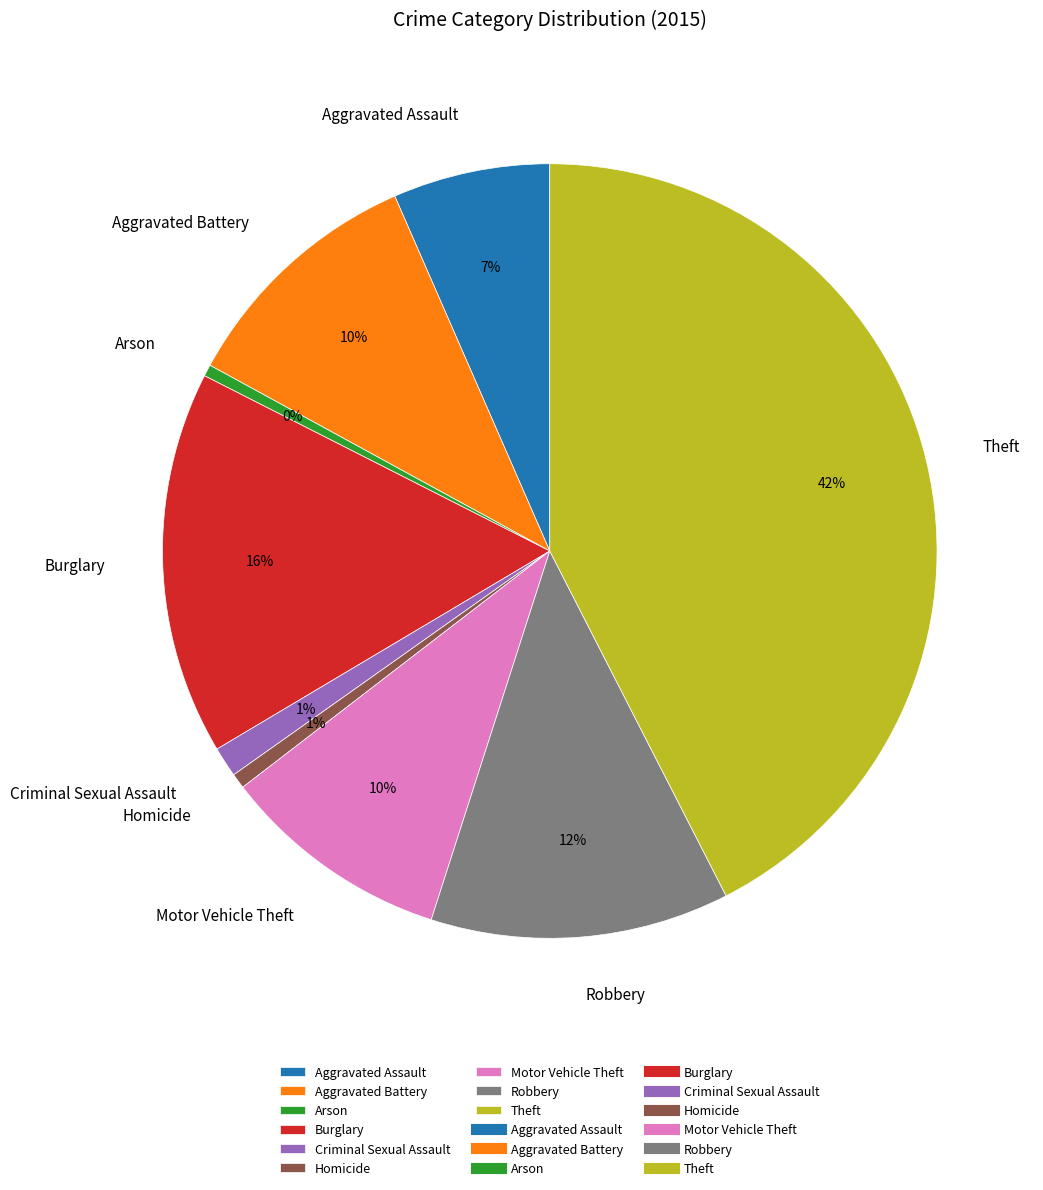

Approximately how many times larger is the value at Burglary compared to Theft?

0.4